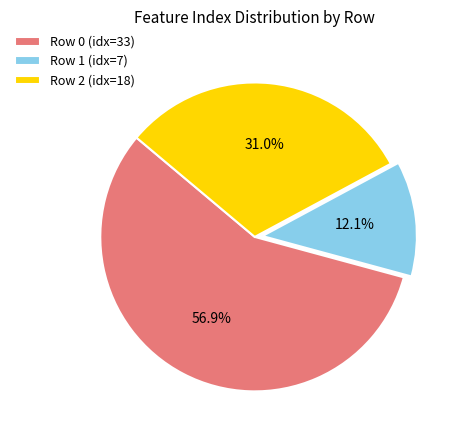

Is the sum of Row 2 (idx=18) and Row 0 (idx=33) greater than half?

Yes